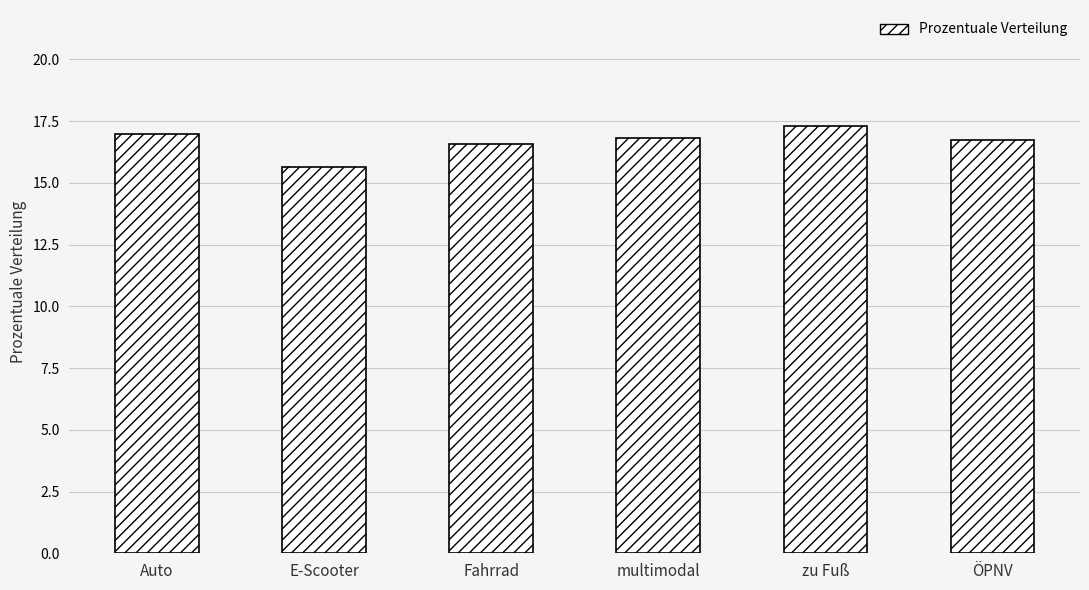

What is the smallest value displayed?

15.6